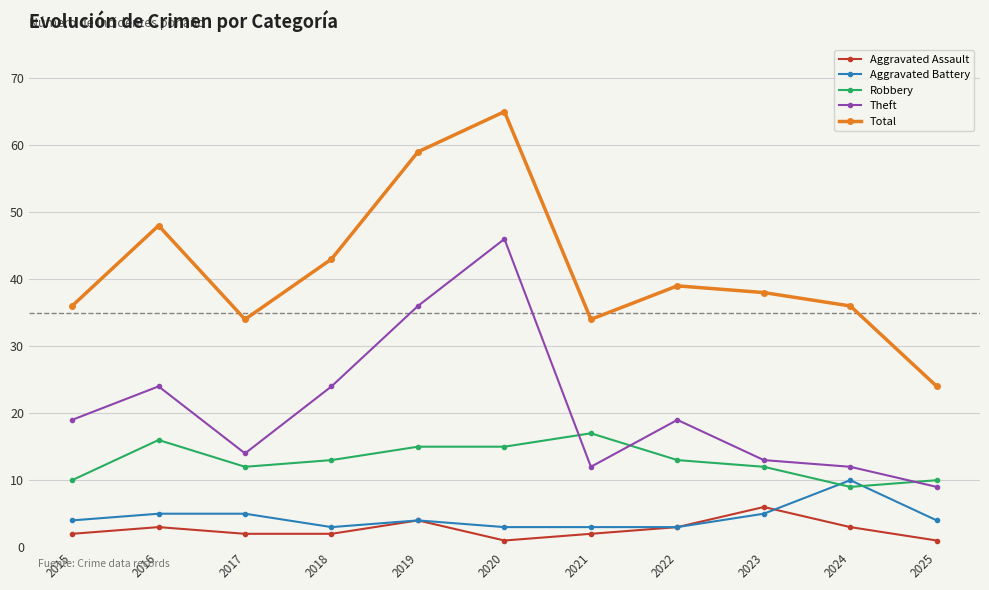

What is the difference between the maximum and minimum values in the Theft series?

37